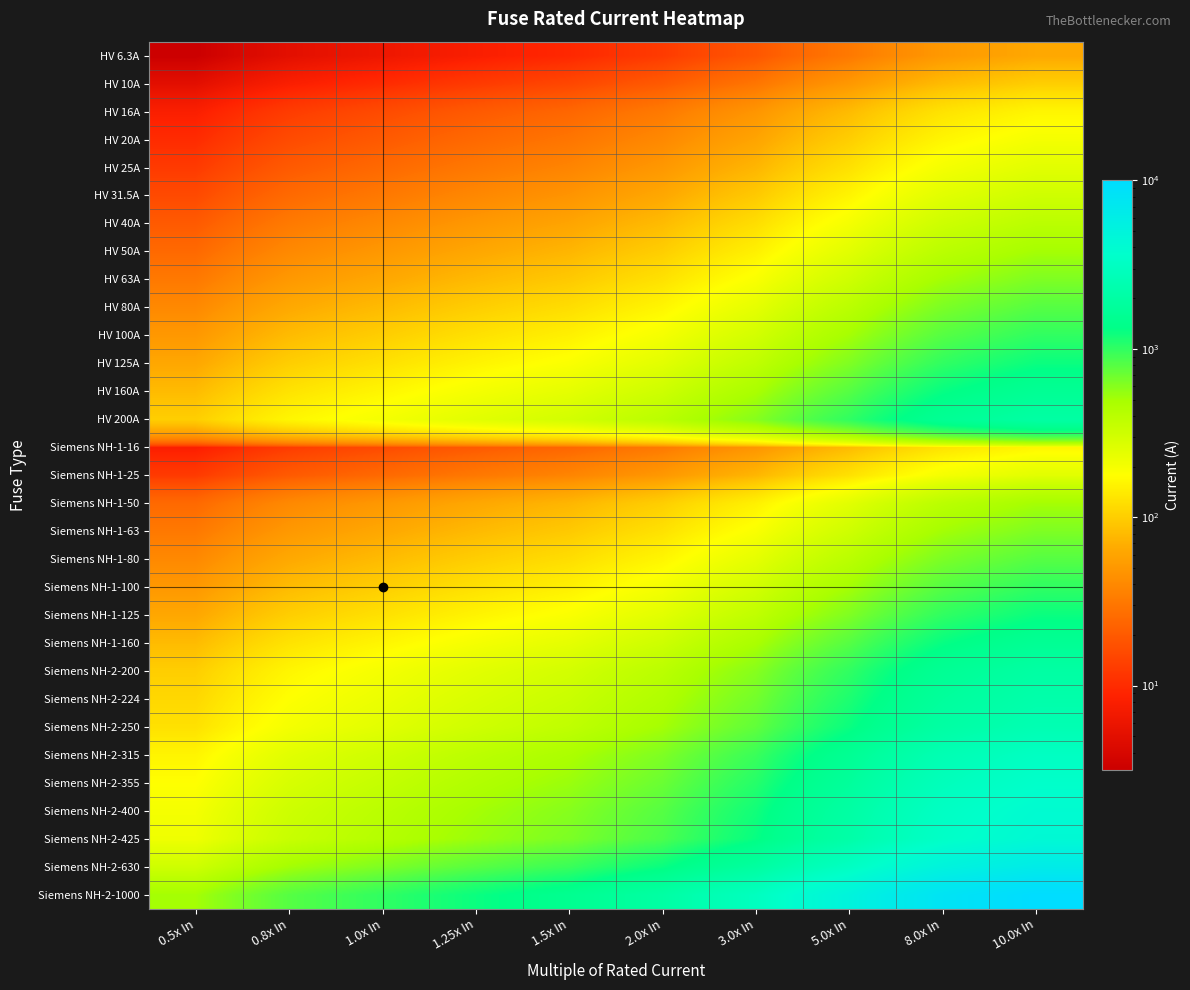

At which category is the sum across all series the highest?

10.0x In